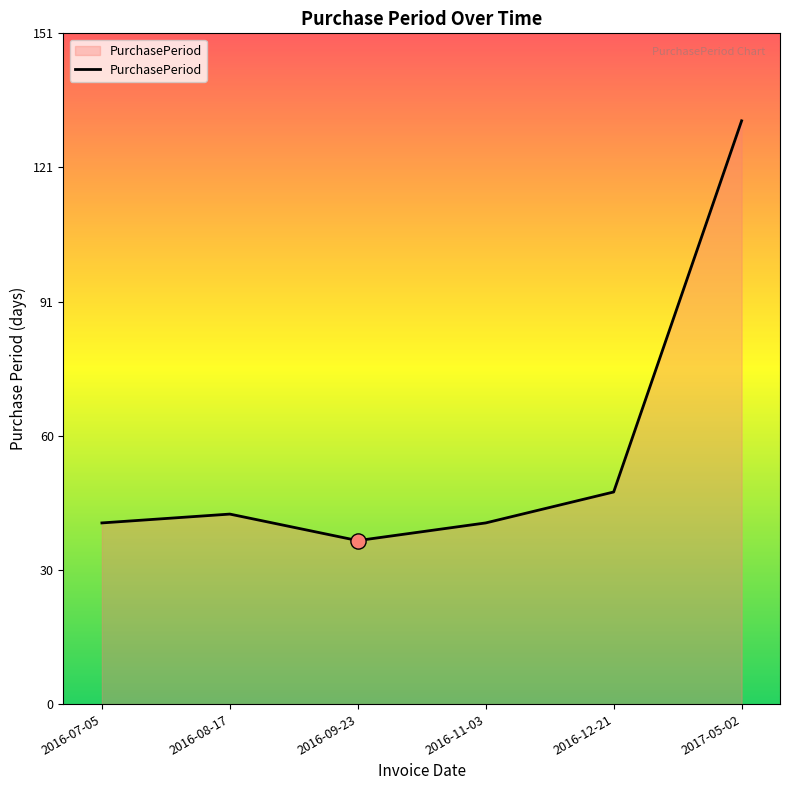

Which has a higher value, 2016-07-05 or 2016-09-23?

2016-07-05